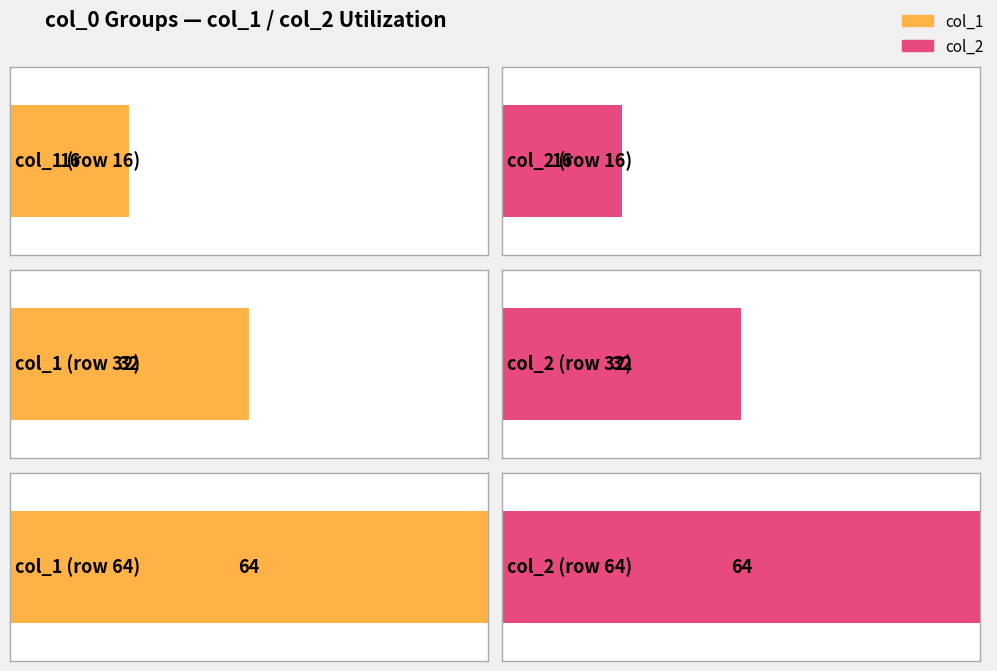

Reading left to right, extract all data points from this chart.

col_1: 16=16	32=32	64=64
col_2: 16=16	32=32	64=64